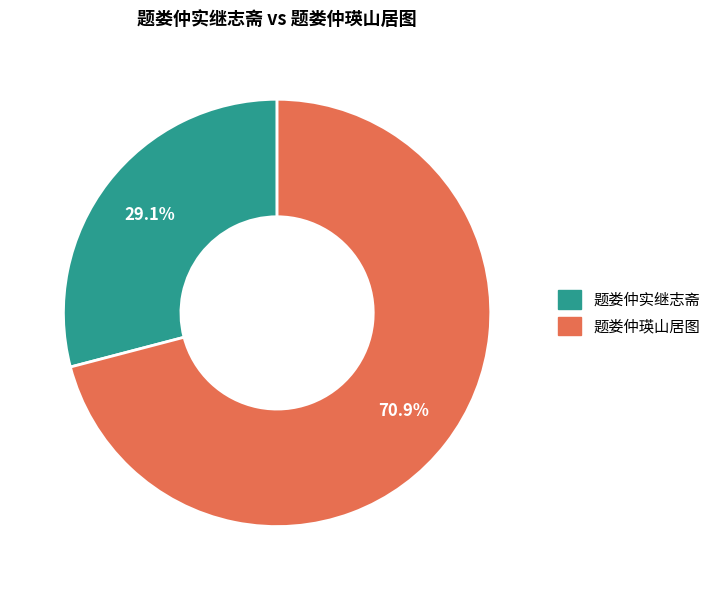

To the nearest percent, what is the difference between the 题娄仲瑛山居图 and 题娄仲实继志斋 slice percentages?

42%